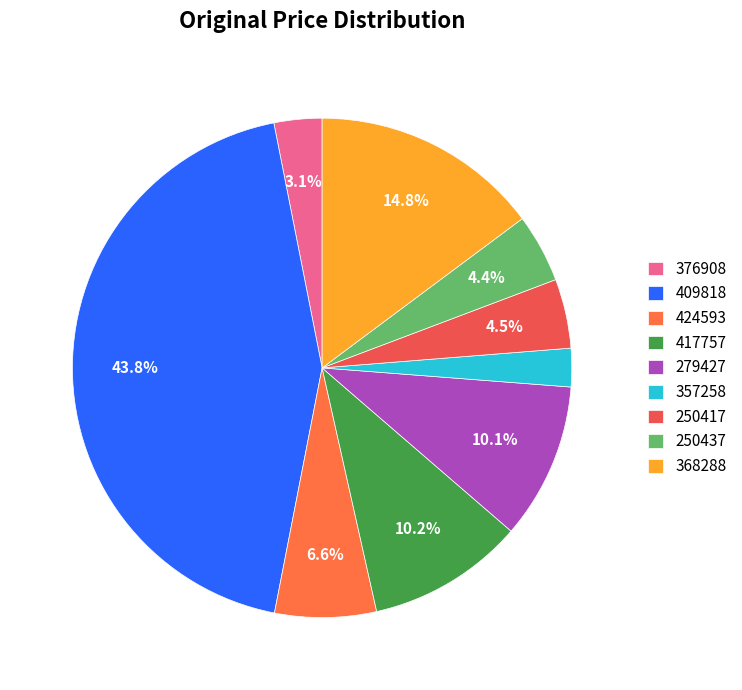

How many segments does this pie chart have?

9